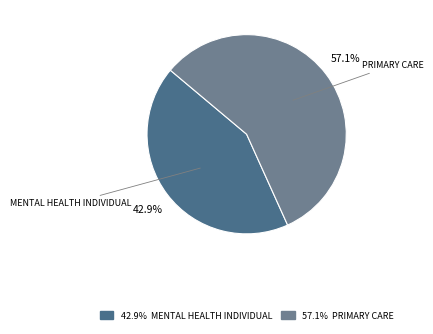

Is there any slice that represents more than half of the pie?

Yes